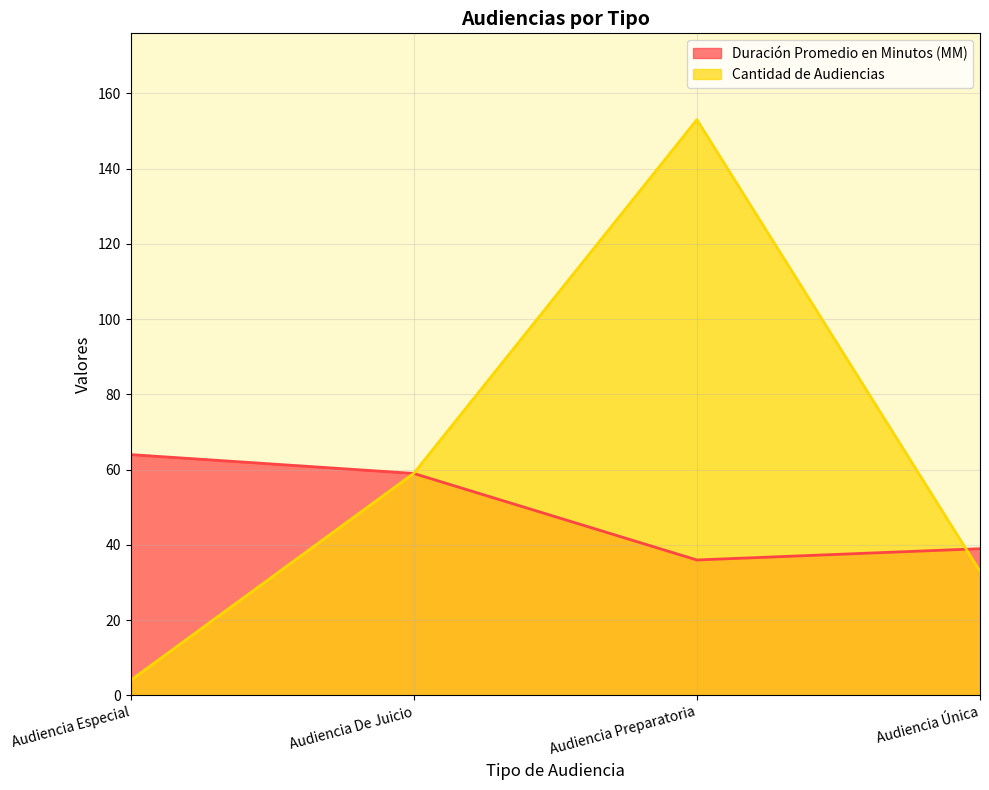

How many data points in Cantidad de Audiencias are above 59?

1